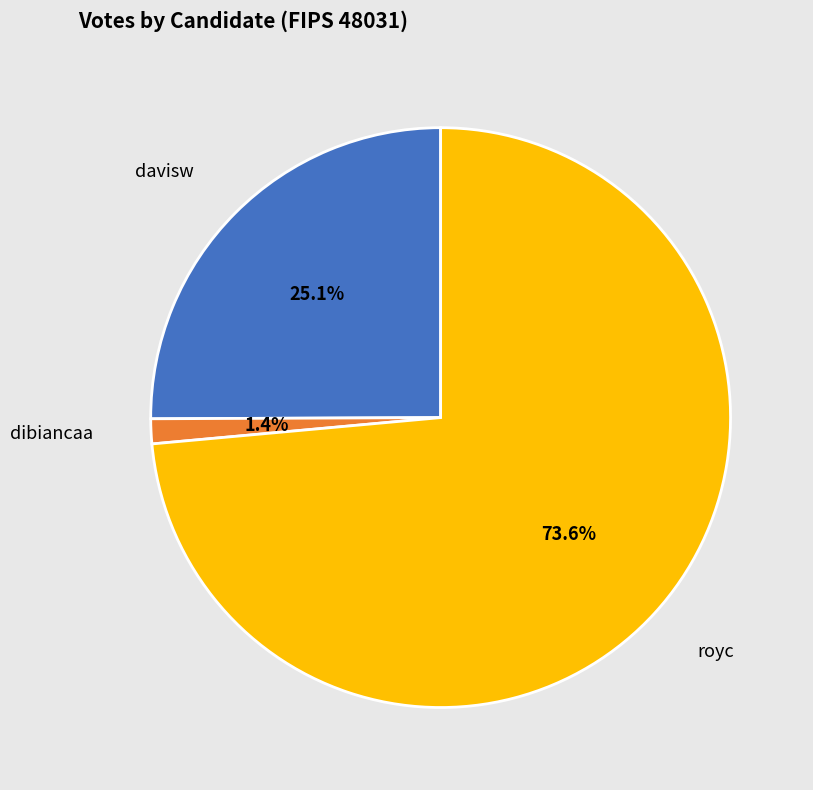

To the nearest percent, what is the difference between the dibiancaa and royc slice percentages?

72%